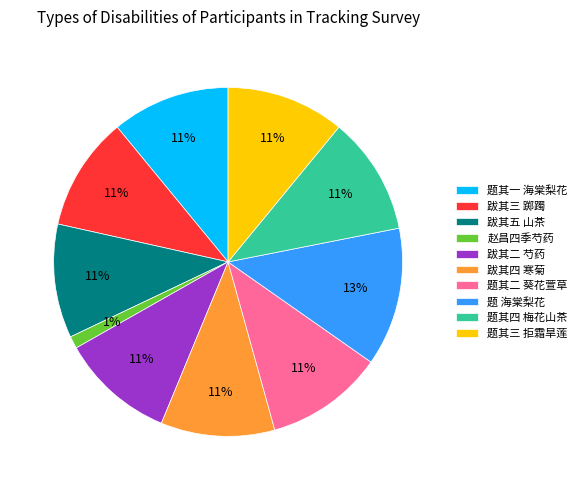

What is the largest slice in the pie chart?

题 海棠梨花